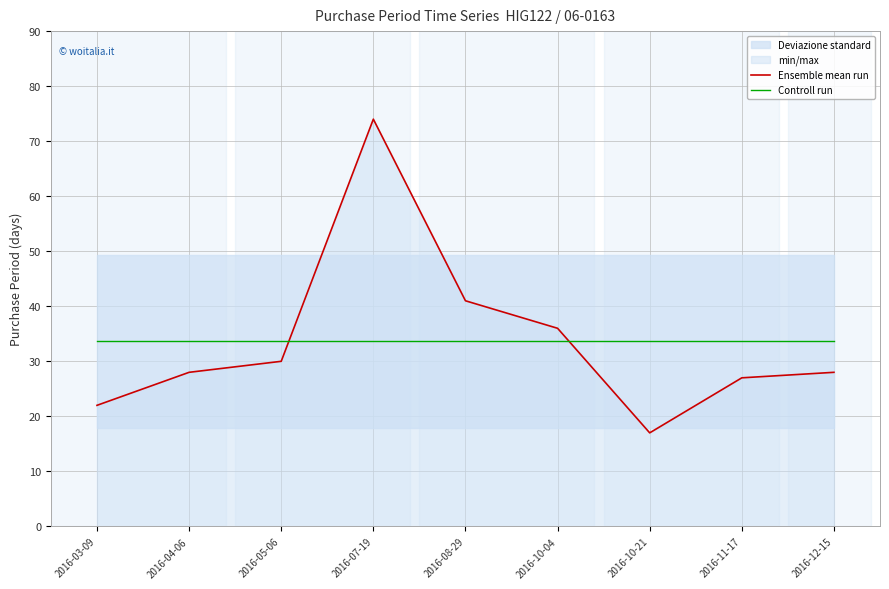

True or false: Ensemble mean run has a value of 10.8 at 2016-04-06.

False